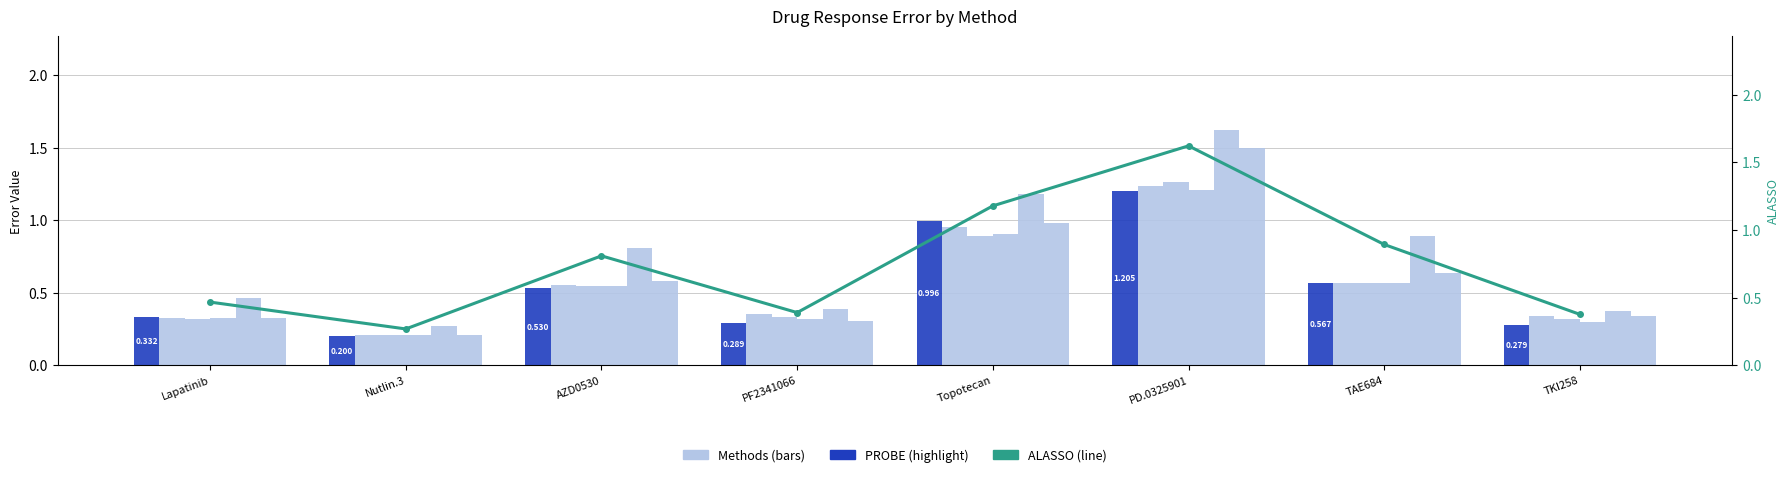

What is the sum of all SCAD values?

4.4